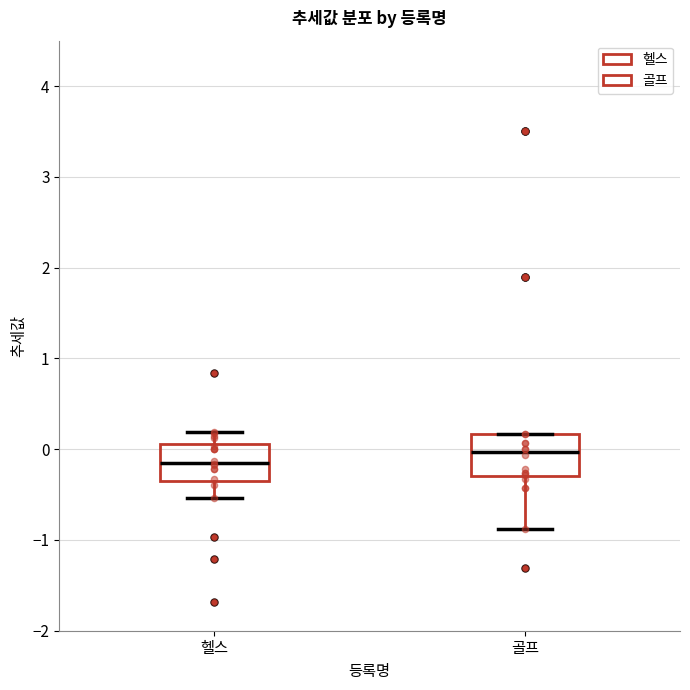

Reading left to right, read every box against the y-axis: the position of its median line, the range the box covers, and the ends of its whiskers. The values are not printed on the chart, so give them approximately, as read against the axis.

헬스: median -0.1, box -0.3 to 0.1, whiskers -0.5 to 0.2
골프: median 0.0, box -0.3 to 0.2, whiskers -0.9 to 0.2